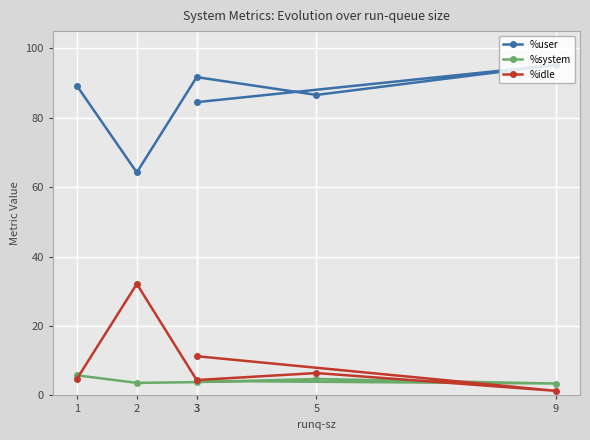

How many interior local peaks does the %system series have?

1